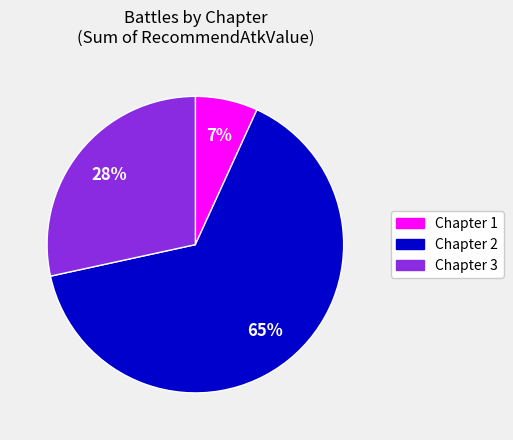

The Chapter 3 slice represents 28% of the pie. True or false?

True